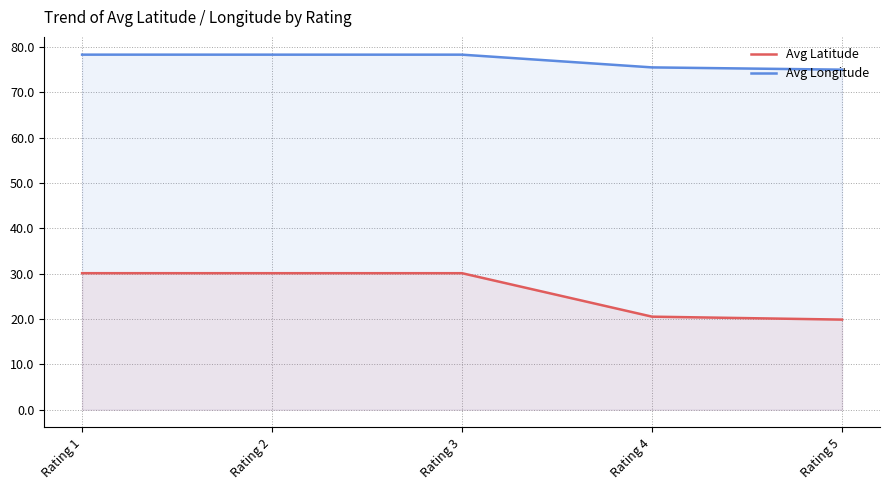

What is the difference between the highest and lowest values at Rating 2?

48.2